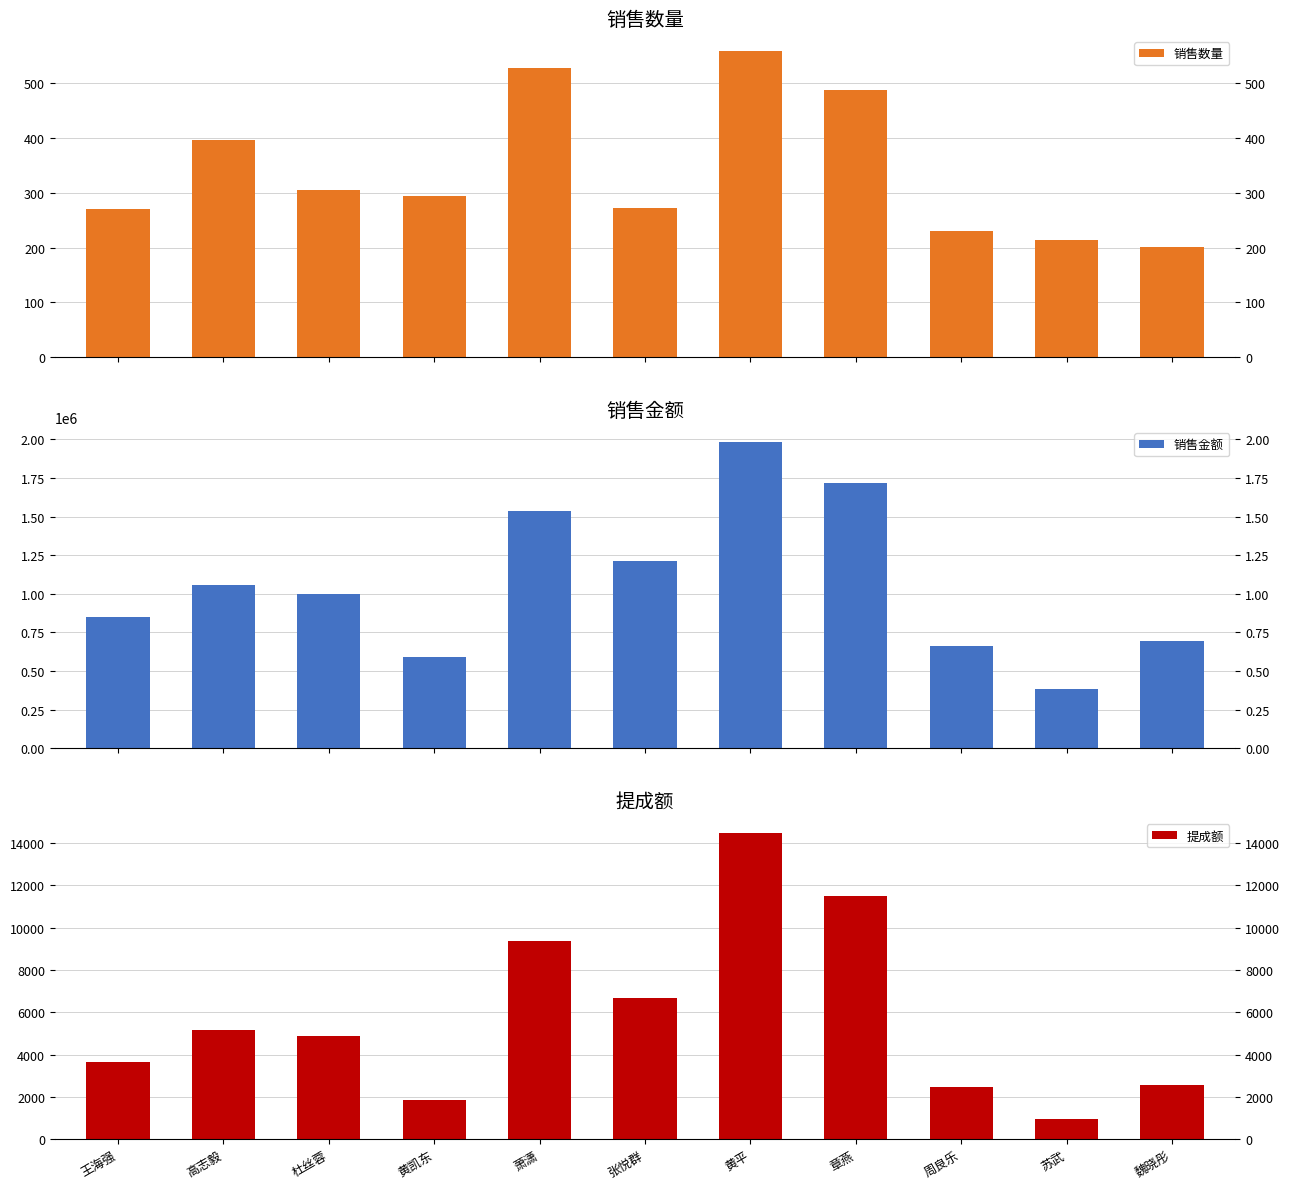

At which category is the sum across all series the highest?

黄平